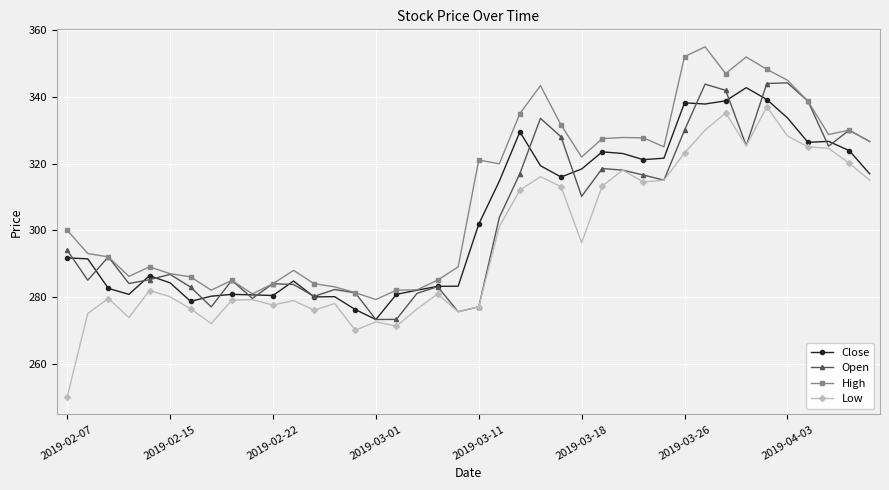

What is the value of the High point at the 12th from the left?

288.0